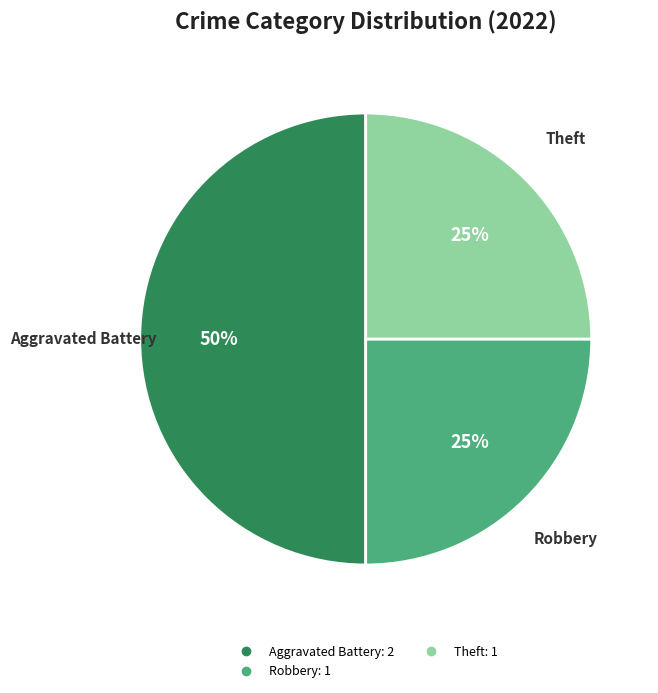

To the nearest percent, what is the difference between the largest and smallest slice percentages?

25%